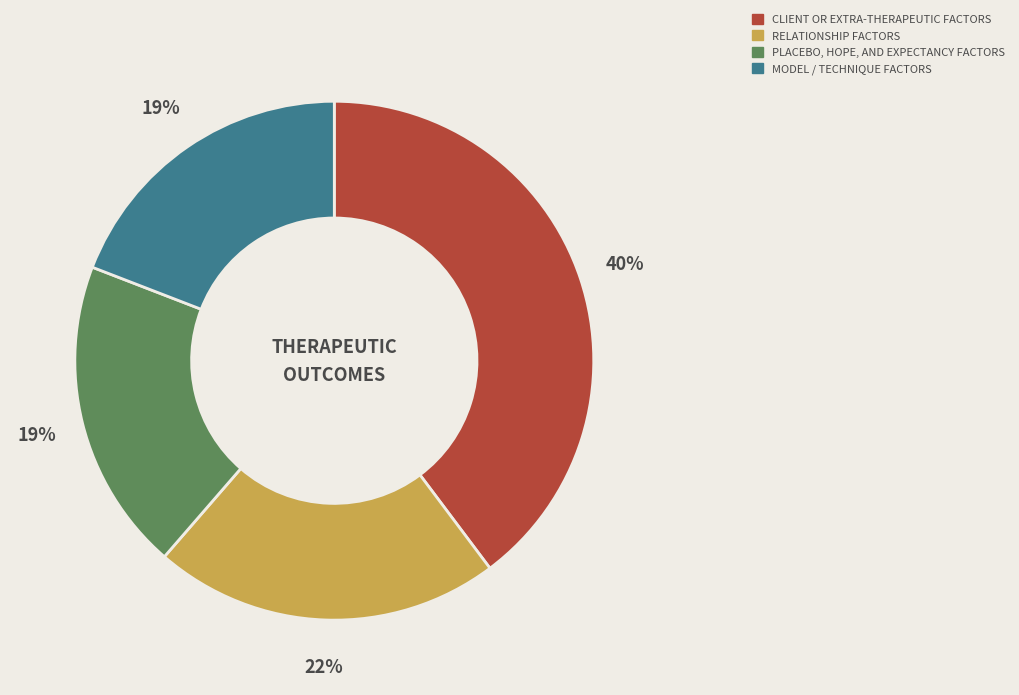

Does any single category account for the majority?

No